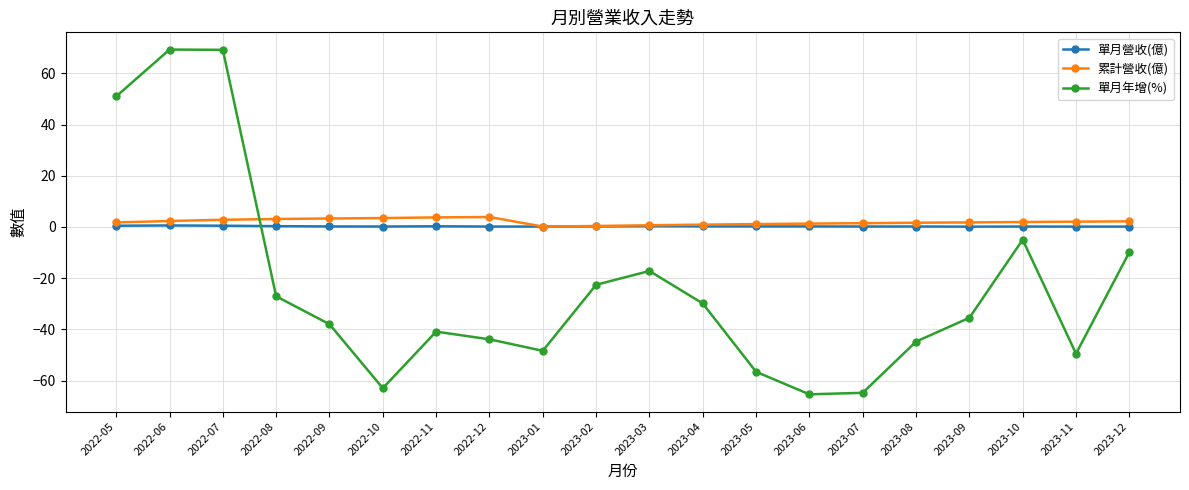

What is the spread (max minus min) of values at 2022-05?

50.5